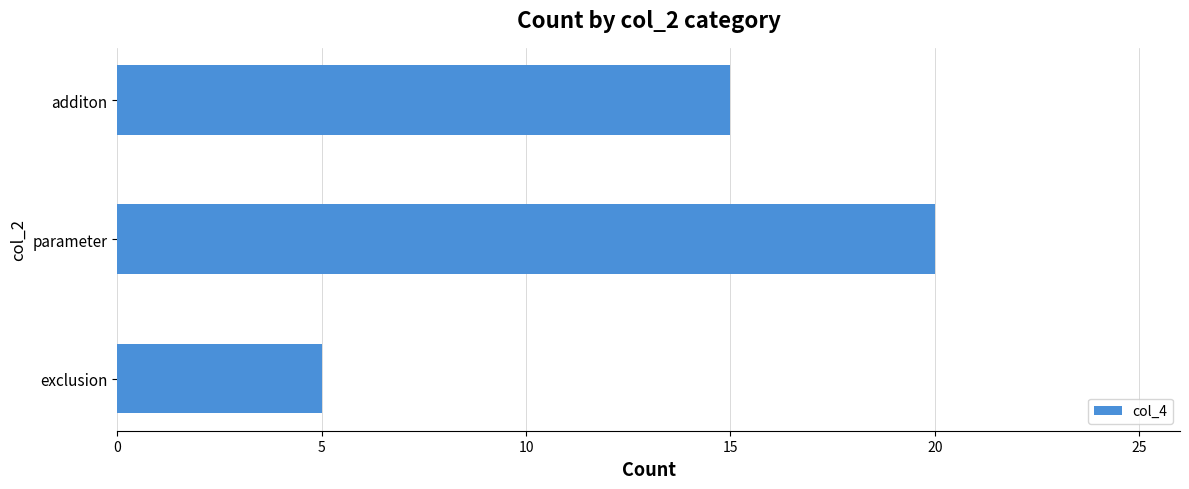

The chart shows a value of 5 at parameter. True or false?

False